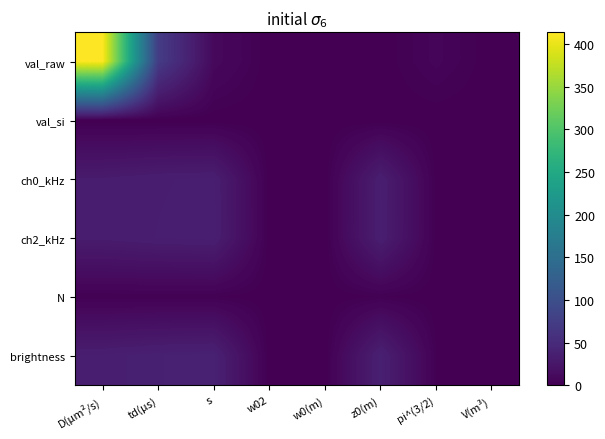

Rank the series at pi^(3/2) from highest to lowest value.

val_raw, brightness, ch2_kHz, ch0_kHz, val_si, N